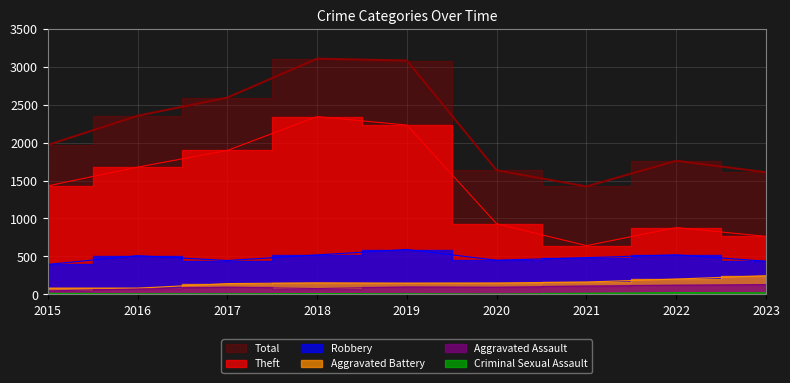

Reading left to right, extract all data points from this chart.

Theft: 1429	1676	1896	2342	2230	930	642	880	764
Robbery: 395	510	446	520	591	450	484	521	437
Aggravated Battery: 82	82	142	152	148	150	163	202	246
Aggravated Assault: 46	71	95	77	98	94	110	121	130
Criminal Sexual Assault: 12	8	8	11	8	3	14	24	21
Total: 1968	2352	2592	3105	3080	1634	1422	1760	1608